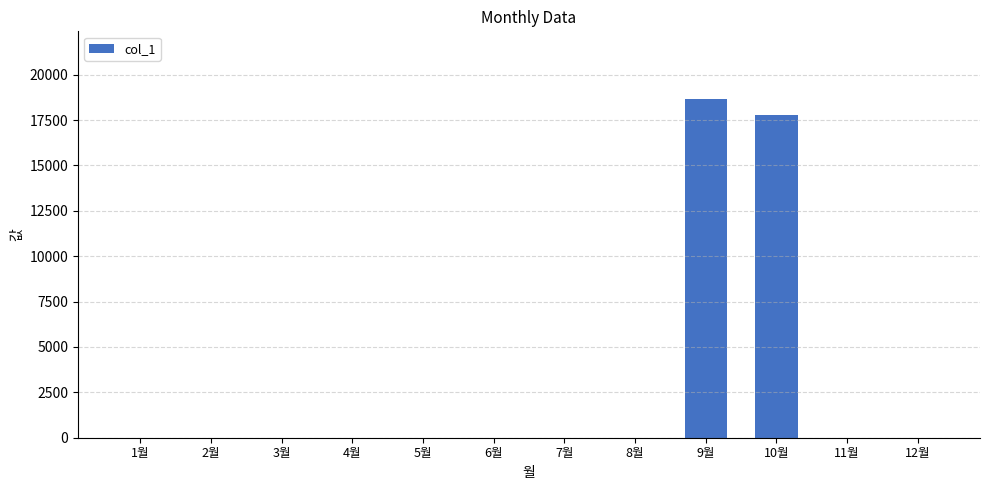

True or false: the data shows -9634 at 8월.

False